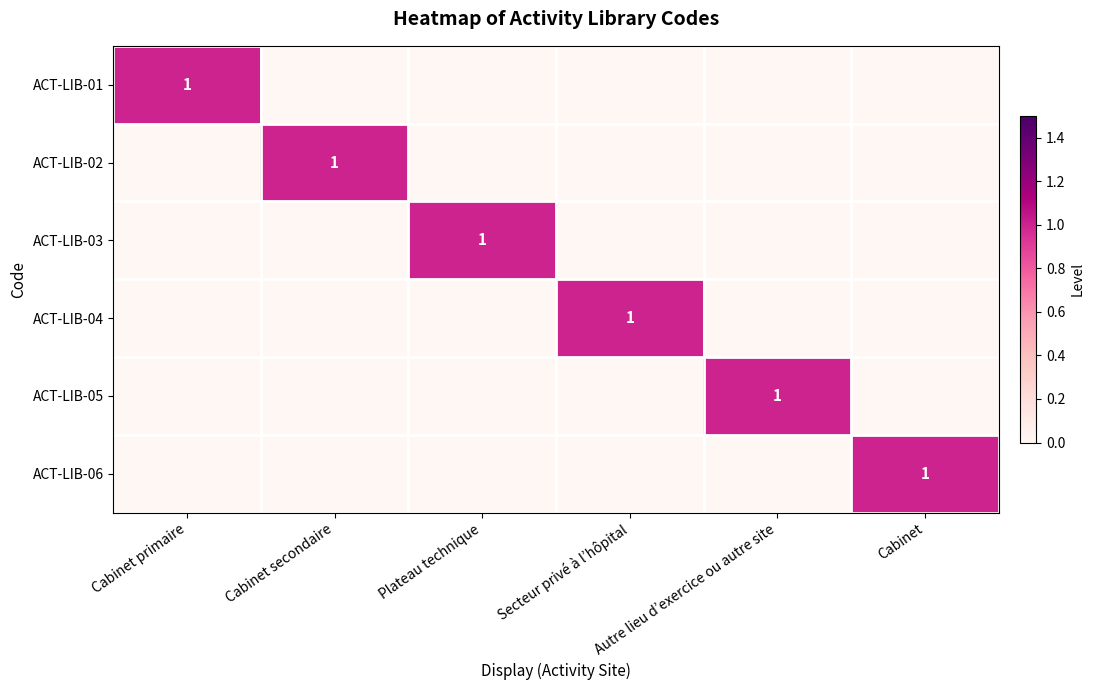

The value of ACT-LIB-01 at Cabinet primaire is 1. True or false?

True